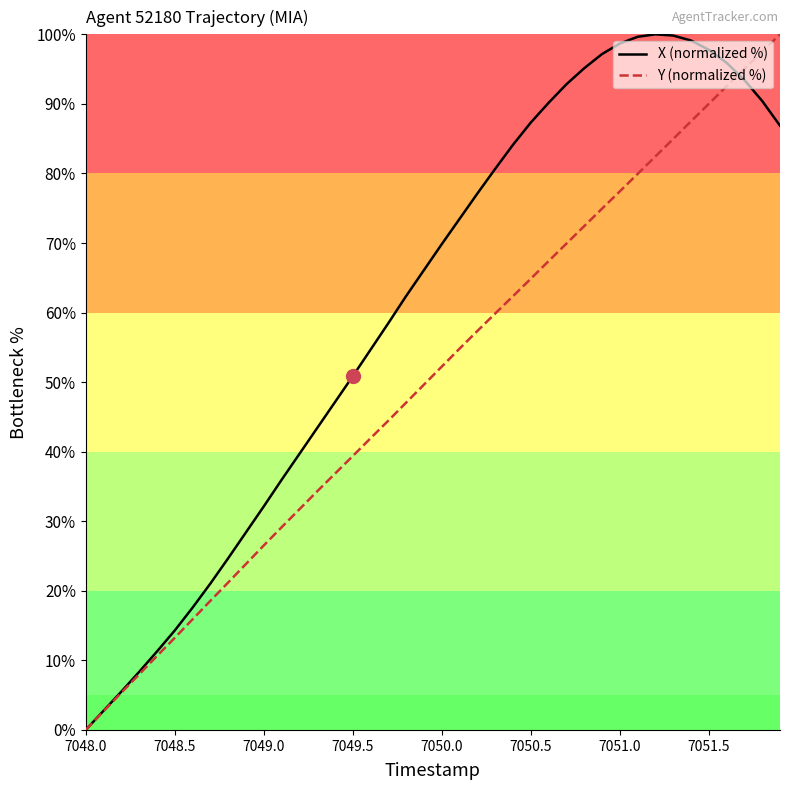

How many values in Y (normalized %) are above zero?

39